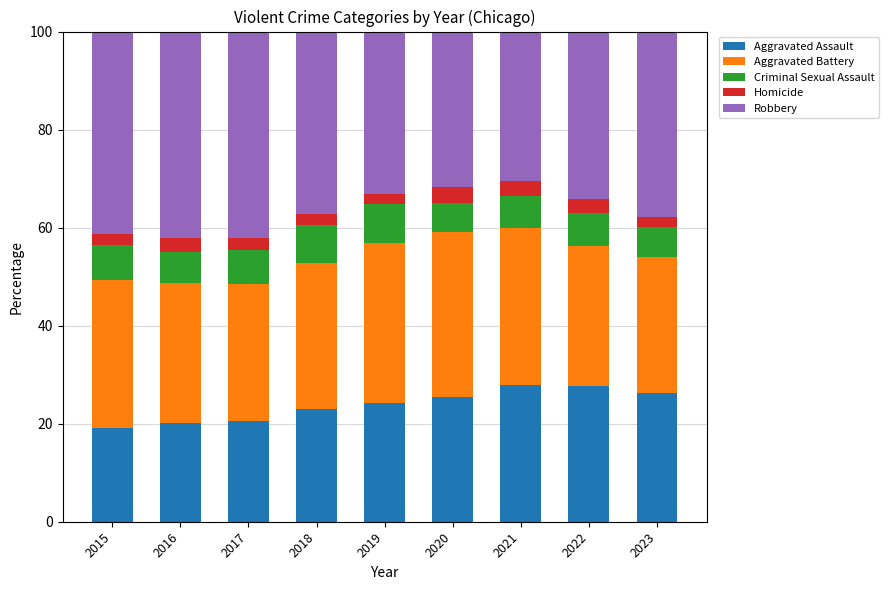

What is the lowest value of the Aggravated Assault series?

19.2